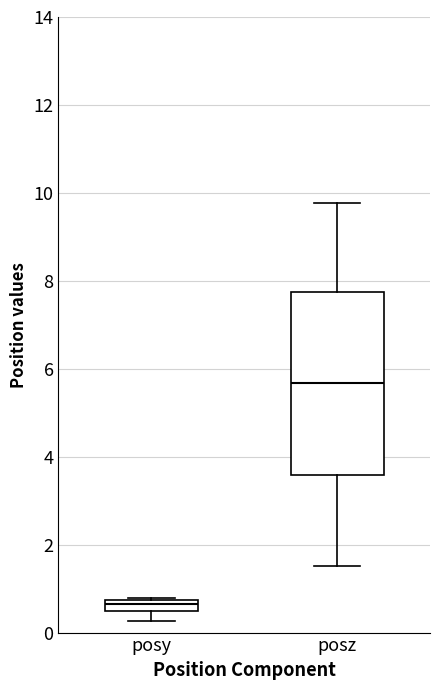

Where does the upper whisker of the box for posz end on the y-axis? The values are not printed on the chart, so give them approximately, as read against the axis.

9.8